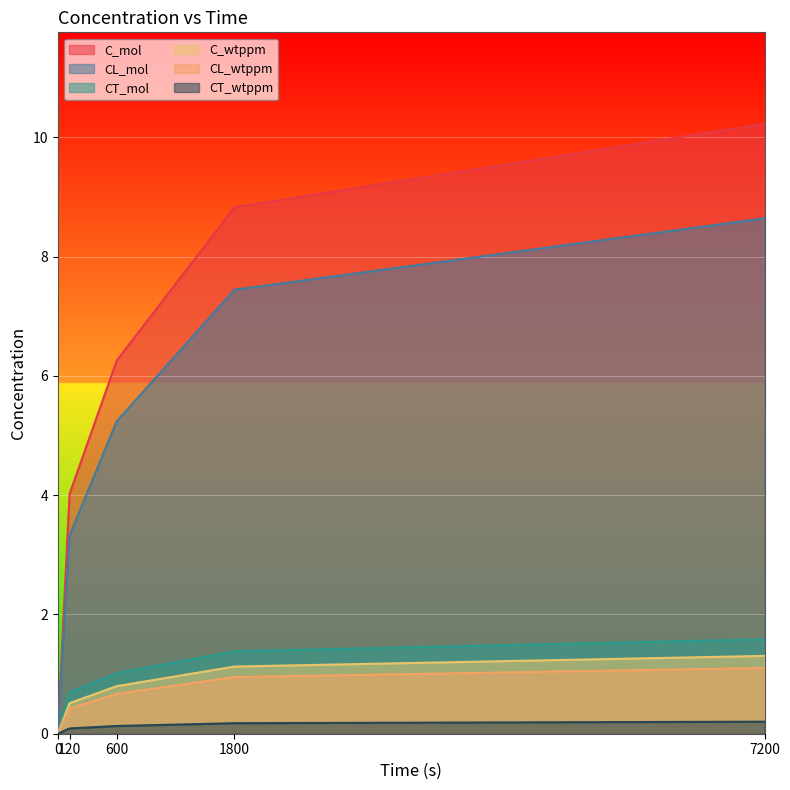

Which has a higher value, 600 or 1800?

1800